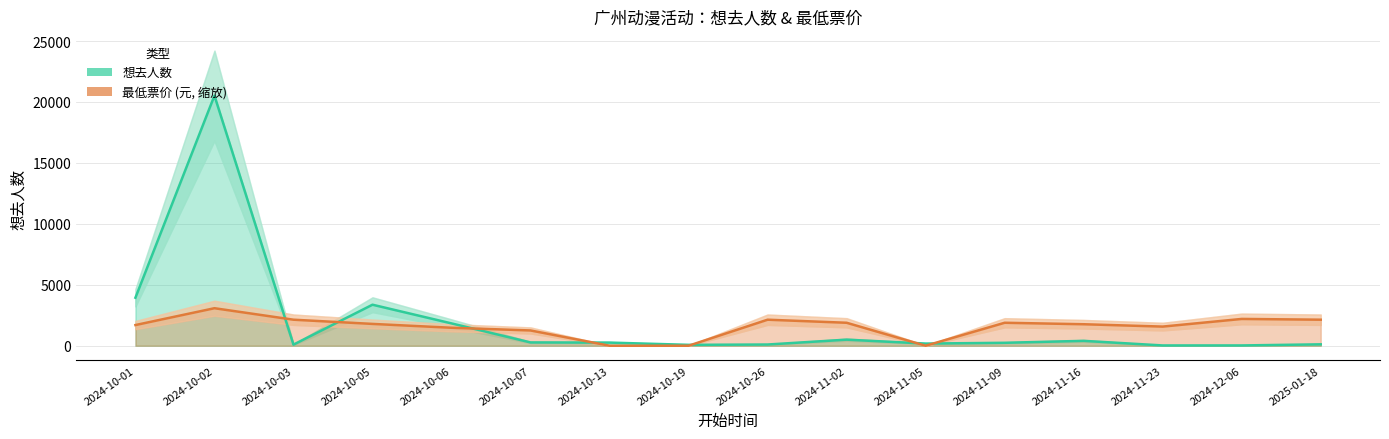

What is the maximum value shown in the chart?

20520.0